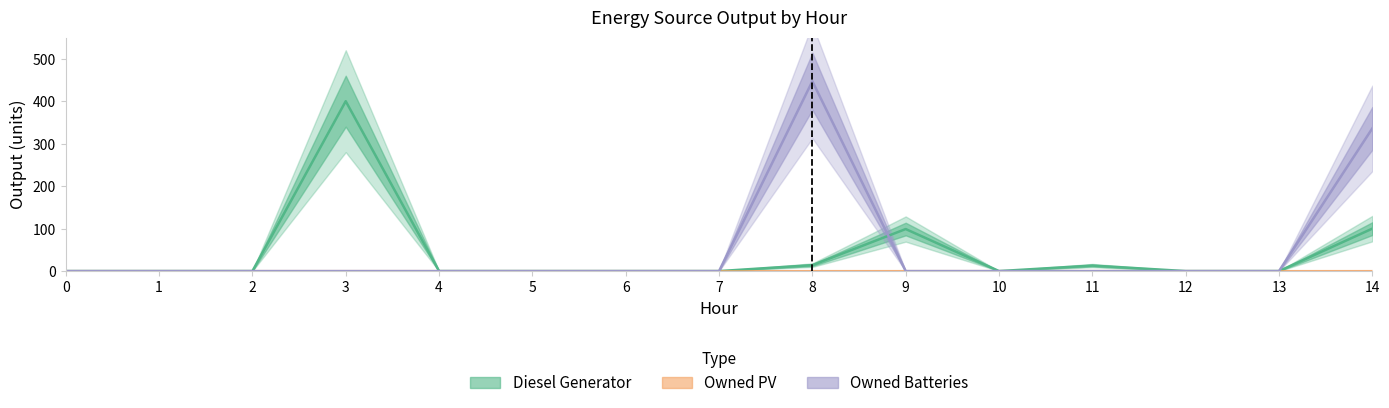

Where do Diesel Generator and Owned Batteries first cross each other?

8 and 9